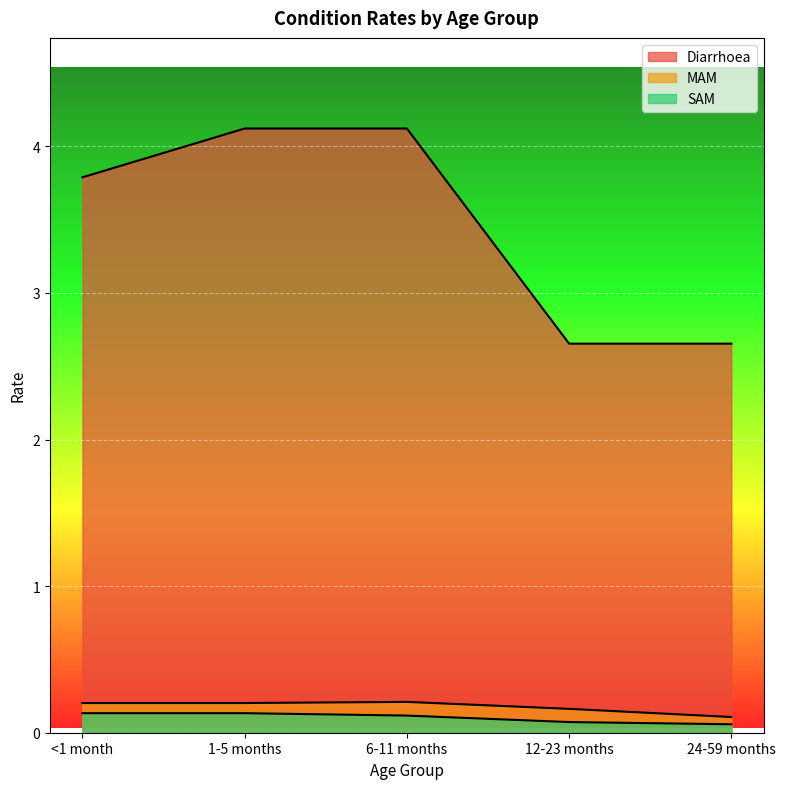

Count the MAM values in the range 0 to 1.

5